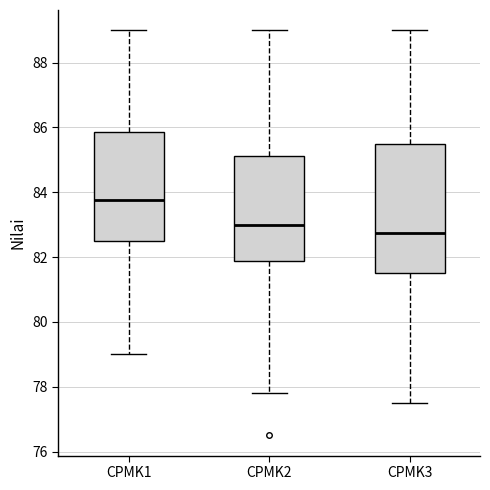

Where is the lower edge of the box for CPMK2 on the y-axis? The values are not printed on the chart, so give them approximately, as read against the axis.

81.8